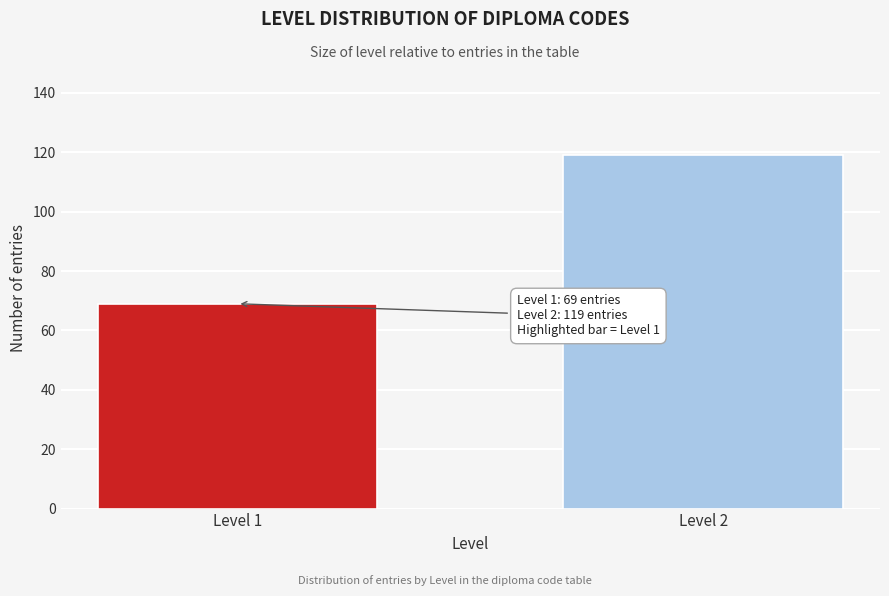

Reading left to right, transcribe all the data shown in this chart.

69	119